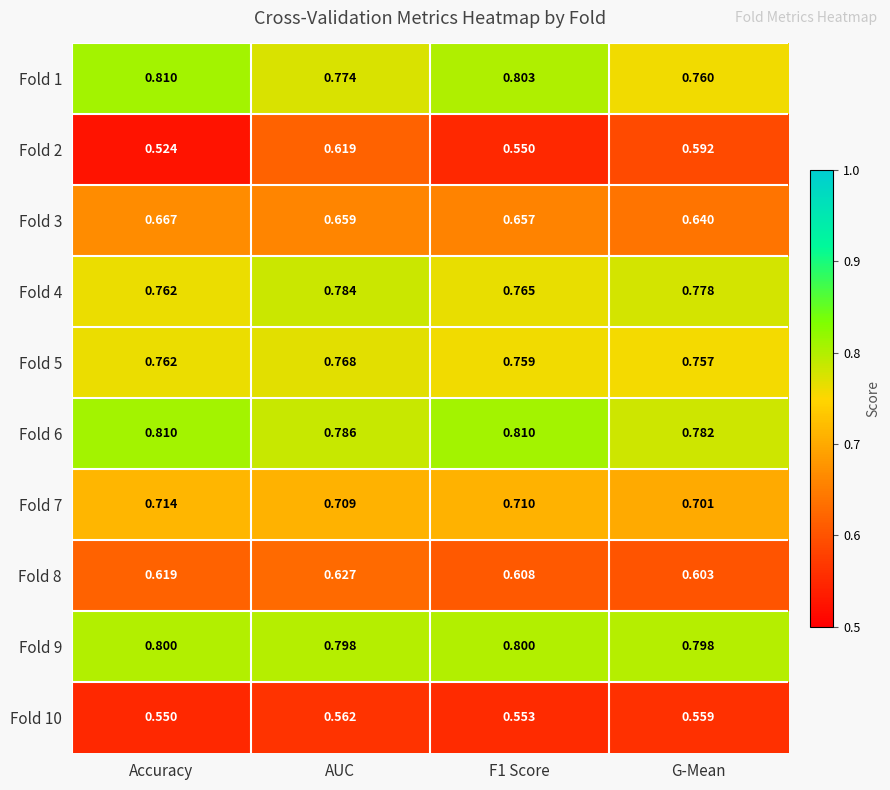

Is the value of Fold 2 at G-Mean greater than the value of Fold 8 at G-Mean?

No